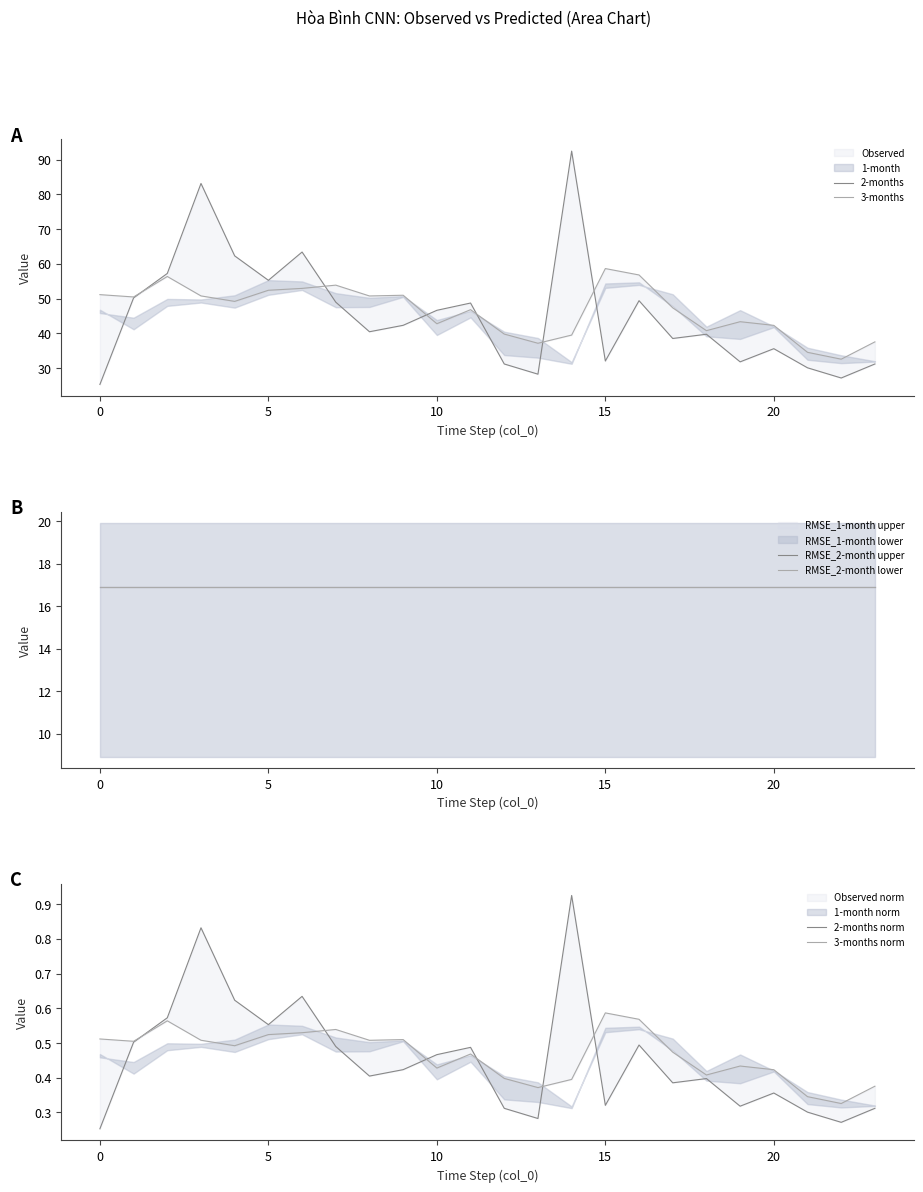

Reading left to right, extract all data points from this chart.

2-months: 25.3	50.2	57.3	83.2	62.3	55.3	63.4	49.0	40.5	42.3	46.6	48.7	31.2	28.3	92.5	32.1	49.4	38.5	39.8	31.8	35.6	30.1	27.2	31.2
3-months: 51.2	50.5	56.4	50.8	49.2	52.4	53.0	53.9	50.8	51.0	42.8	46.8	39.8	37.2	39.5	58.7	56.8	47.4	40.8	43.4	42.3	34.6	32.6	37.6
RMSE_2-month upper: 16.9	16.9	16.9	16.9	16.9	16.9	16.9	16.9	16.9	16.9	16.9	16.9	16.9	16.9	16.9	16.9	16.9	16.9	16.9	16.9	16.9	16.9	16.9	16.9
RMSE_2-month lower: 16.9	16.9	16.9	16.9	16.9	16.9	16.9	16.9	16.9	16.9	16.9	16.9	16.9	16.9	16.9	16.9	16.9	16.9	16.9	16.9	16.9	16.9	16.9	16.9
2-months norm: 0.3	0.5	0.6	0.8	0.6	0.6	0.6	0.5	0.4	0.4	0.5	0.5	0.3	0.3	0.9	0.3	0.5	0.4	0.4	0.3	0.4	0.3	0.3	0.3
3-months norm: 0.5	0.5	0.6	0.5	0.5	0.5	0.5	0.5	0.5	0.5	0.4	0.5	0.4	0.4	0.4	0.6	0.6	0.5	0.4	0.4	0.4	0.3	0.3	0.4